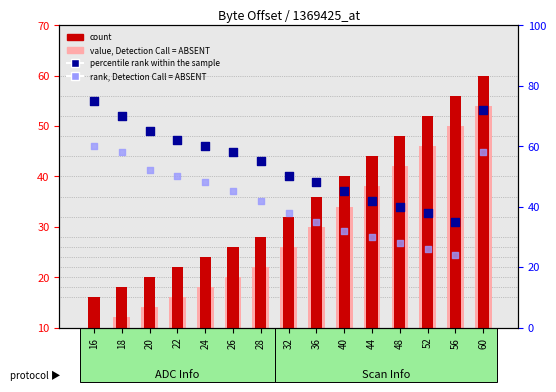

At how many categories does at least one series exceed 11?

15